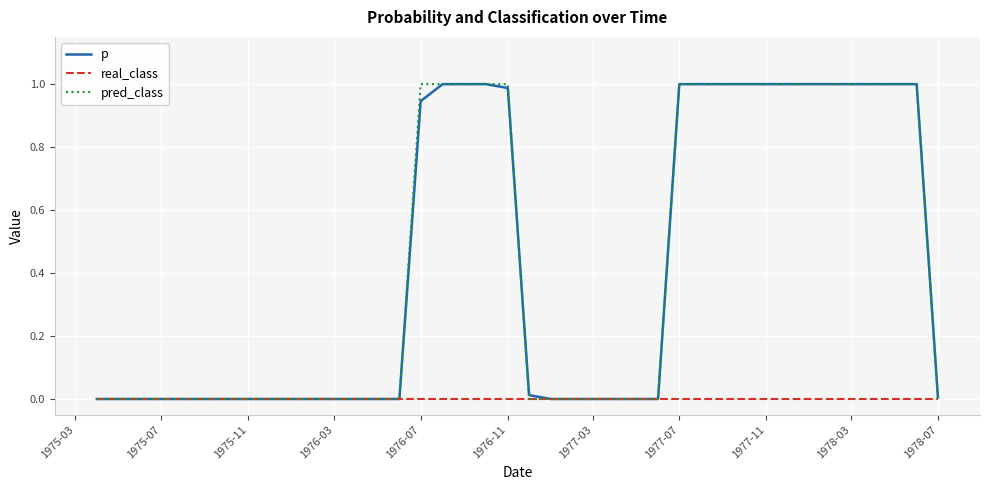

What are all the series names shown in the legend?

p, real_class, pred_class